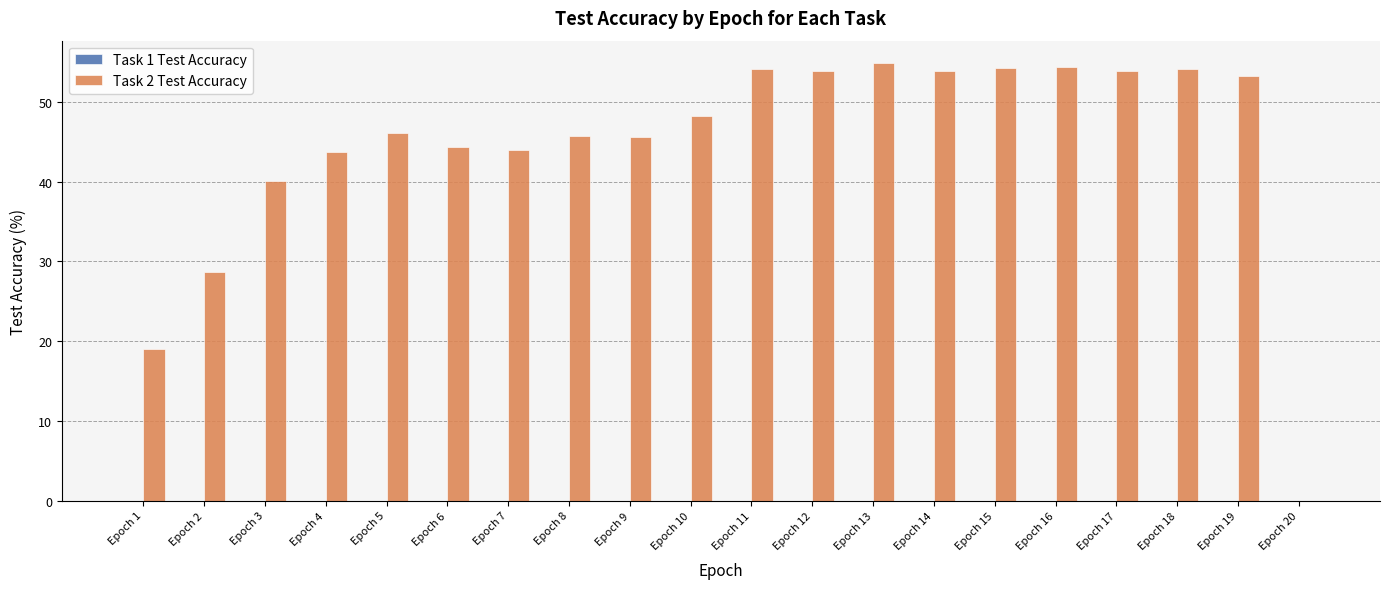

Between Epoch 4 and Epoch 13, which is larger?

Epoch 13